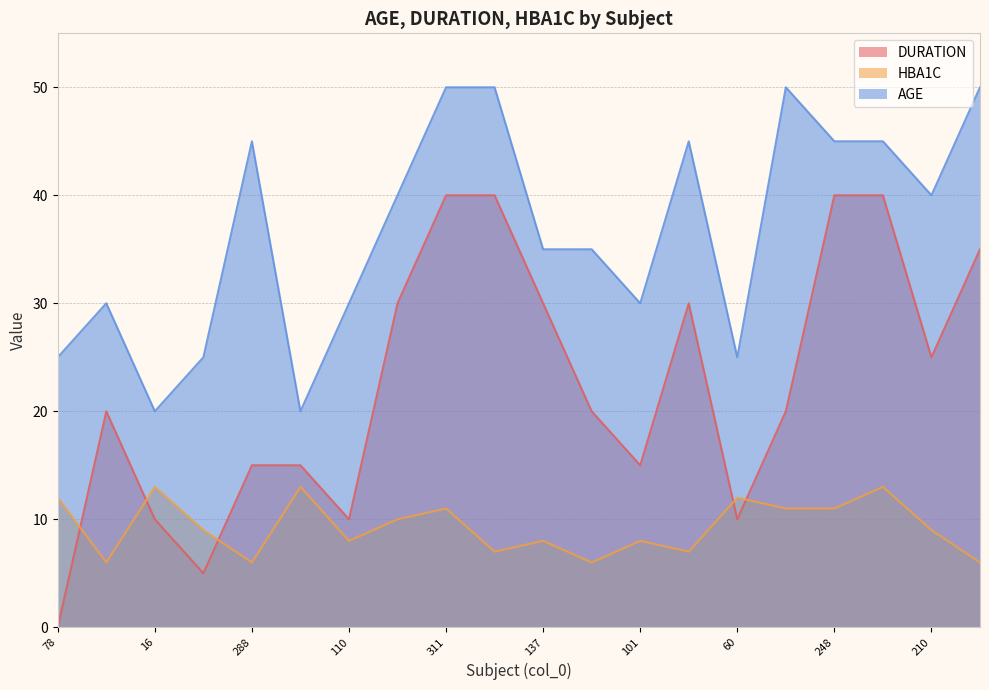

What is the sum of all DURATION values?

450